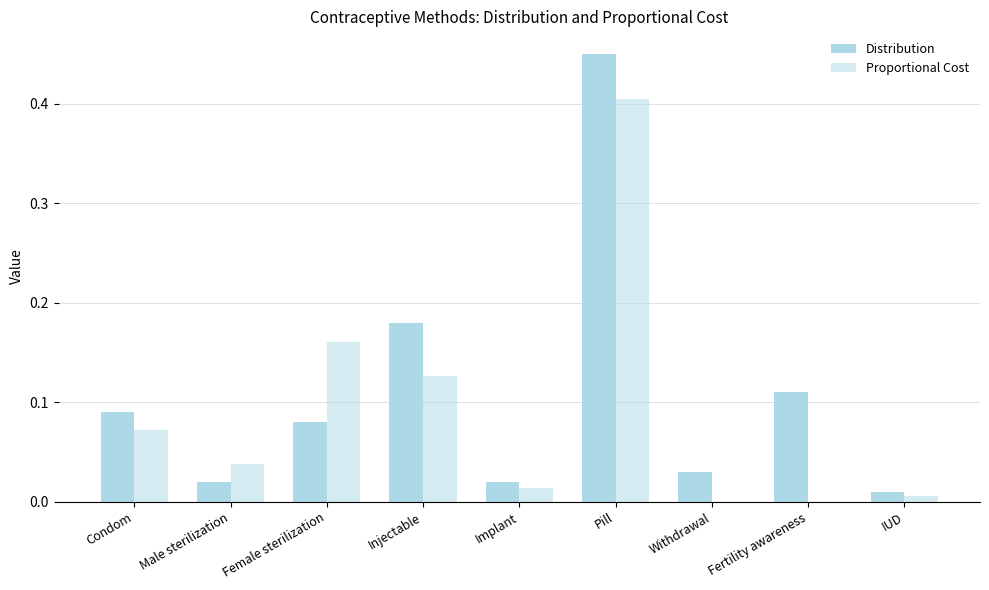

Which series has the largest range (max minus min)?

Distribution